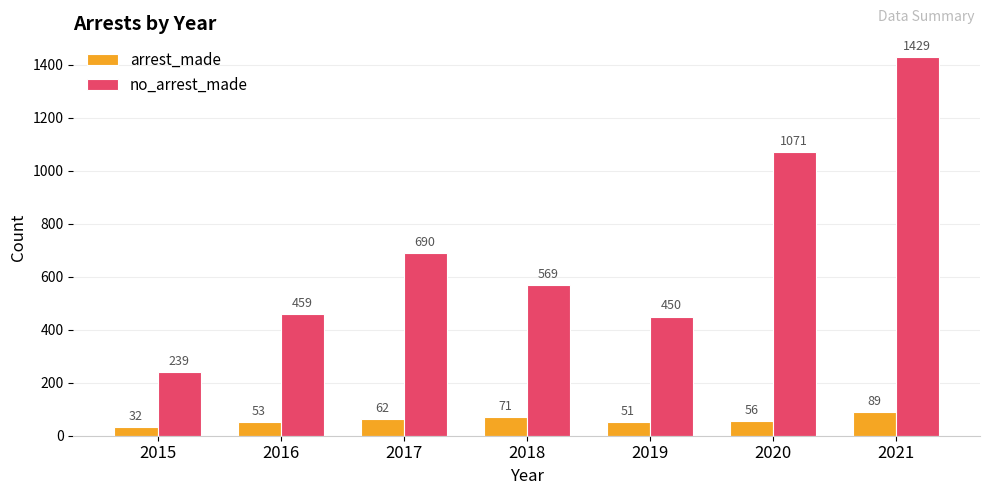

Reading left to right, list all the values displayed in this chart.

arrest_made: 2015=32	2016=53	2017=62	2018=71	2019=51	2020=56	2021=89
no_arrest_made: 2015=239	2016=459	2017=690	2018=569	2019=450	2020=1071	2021=1429